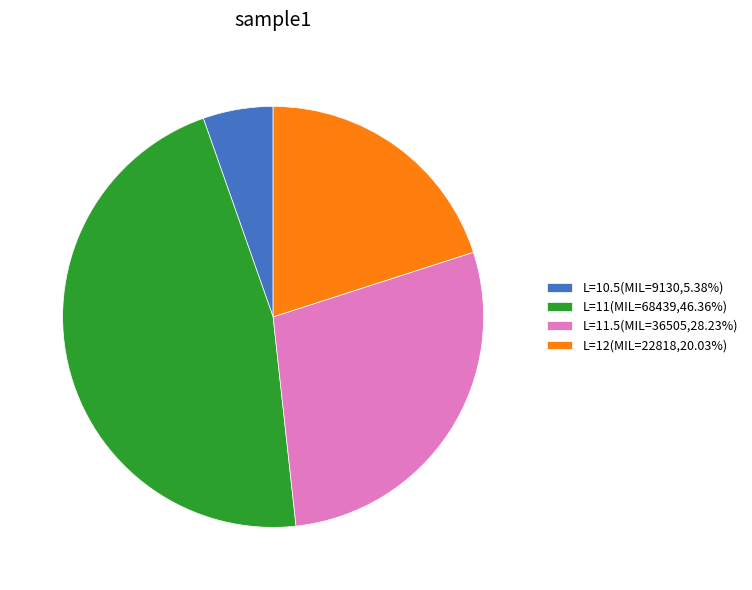

Is there any slice that represents more than half of the pie?

No